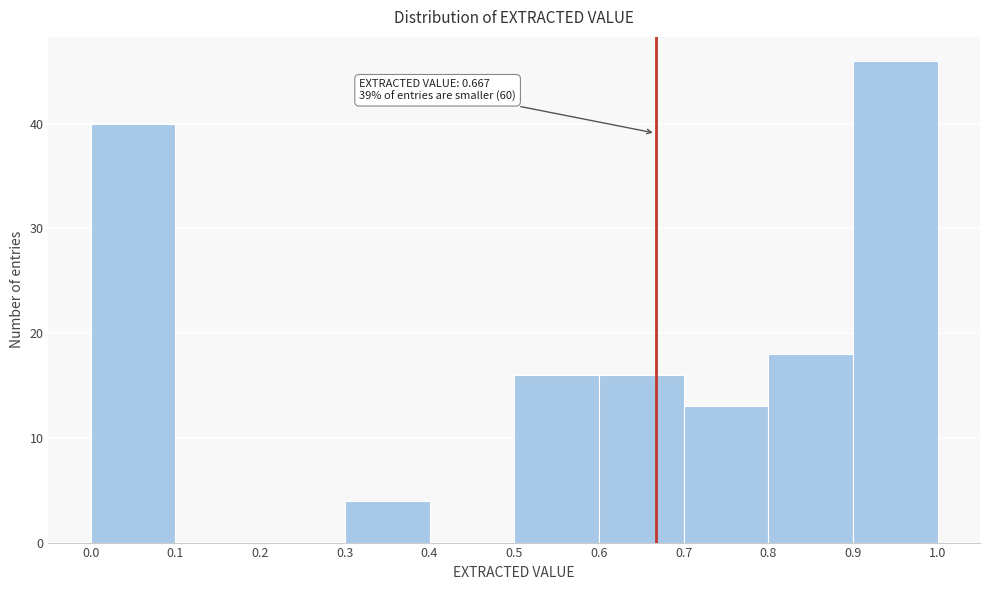

Over which range of the x-axis is the bar tallest?

0.9 to 1.0